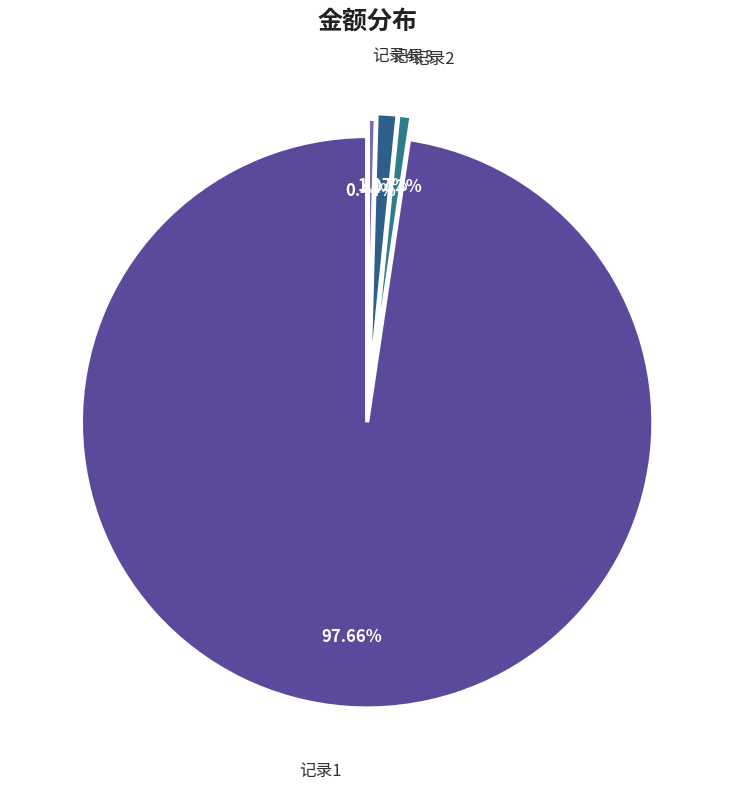

Approximately how many times larger is the value at 记录3 compared to 记录4?

2.7